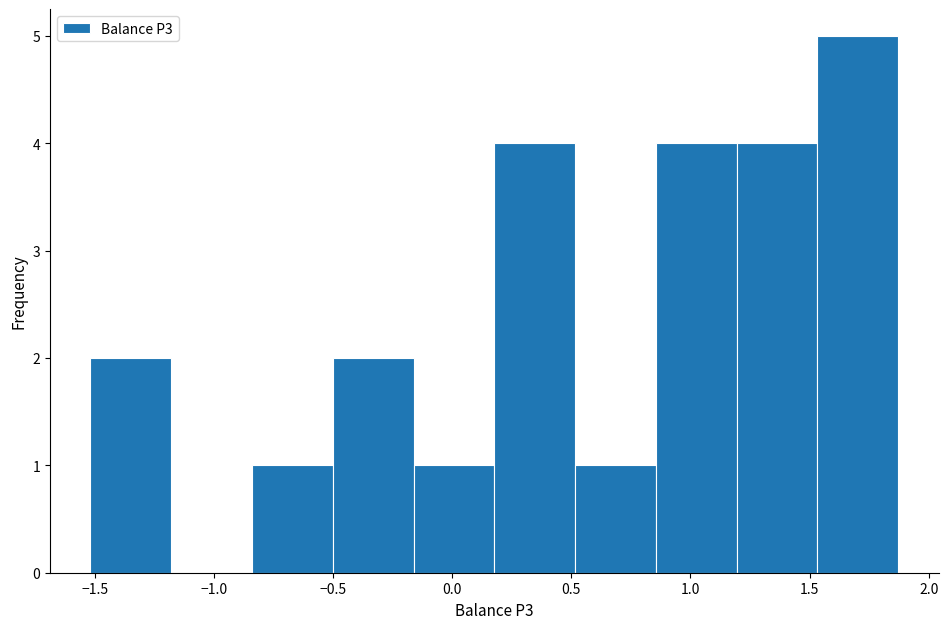

Reading left to right, transcribe this chart: for each bar, give the range it covers on the x-axis and its height. Neither the bar edges nor the heights are printed on the chart, so give them approximately, as read against the axes.

-1.50 to -1.20: 2
-1.20 to -0.85: 0
-0.85 to -0.50: 1
-0.50 to -0.15: 2
-0.15 to 0.20: 1
0.20 to 0.50: 4
0.50 to 0.85: 1
0.85 to 1.20: 4
1.20 to 1.55: 4
1.55 to 1.85: 5